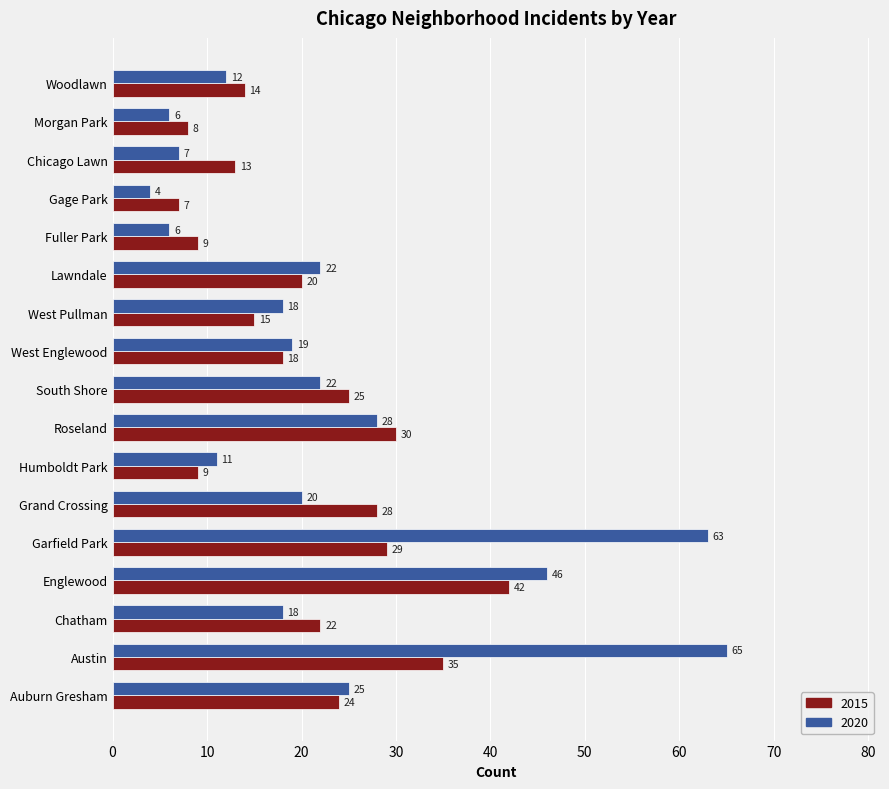

Between West Englewood and Lawndale, which series saw the biggest shift?

2020